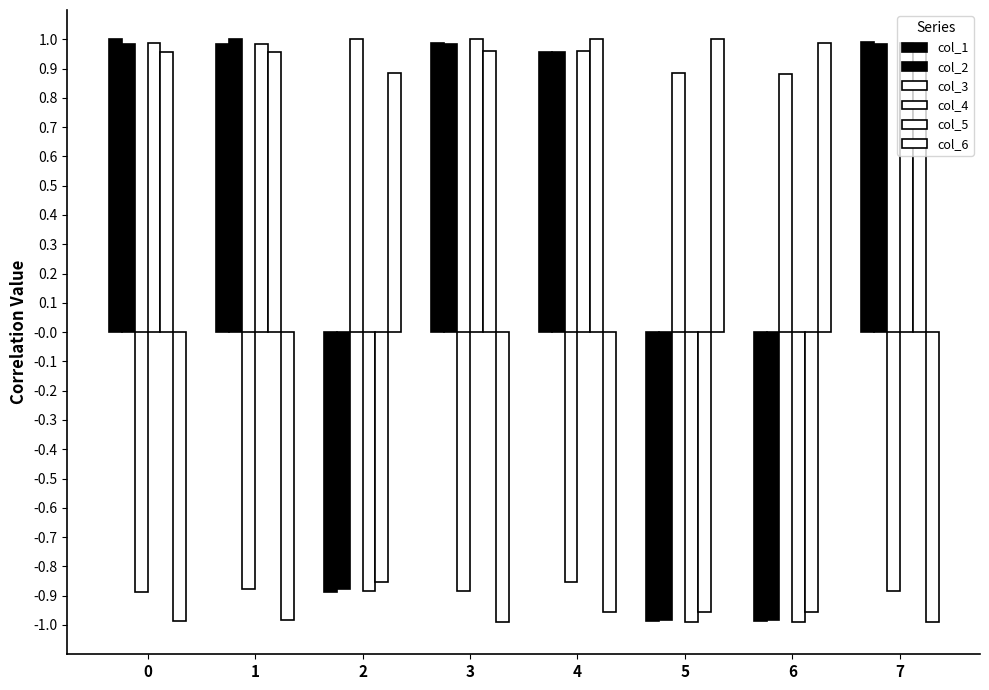

What is the smallest value displayed?

-1.0